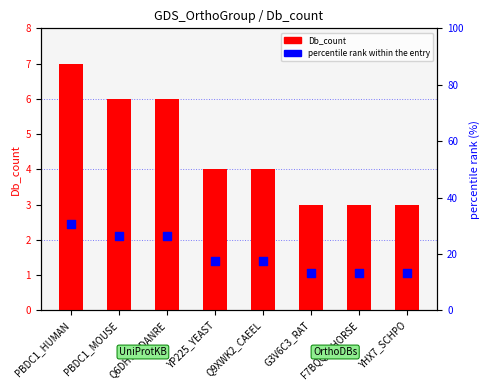

Which series has the largest Y range (max minus min)?

Db_count